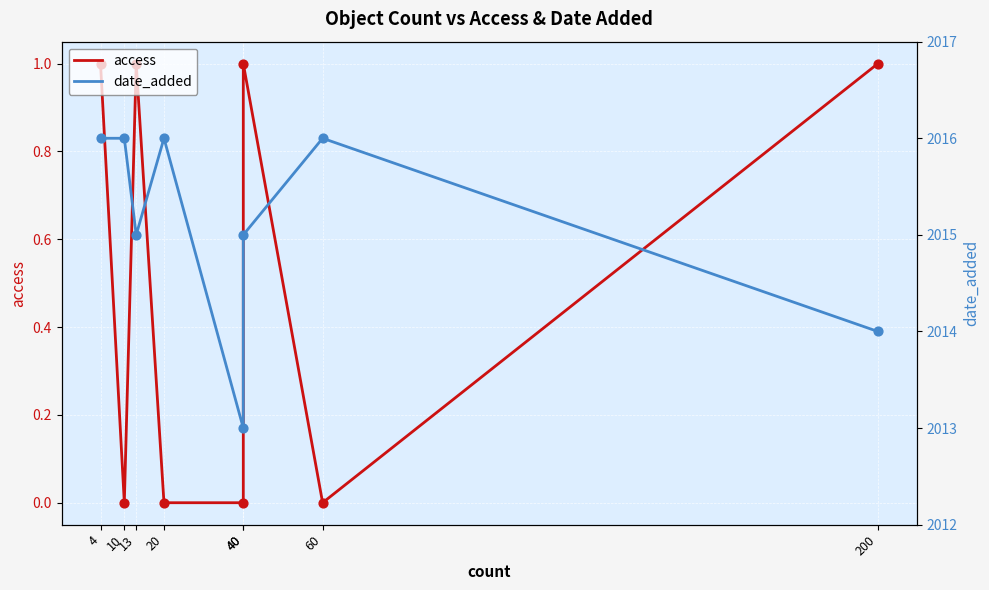

At which category is the sum across all series the highest?

4